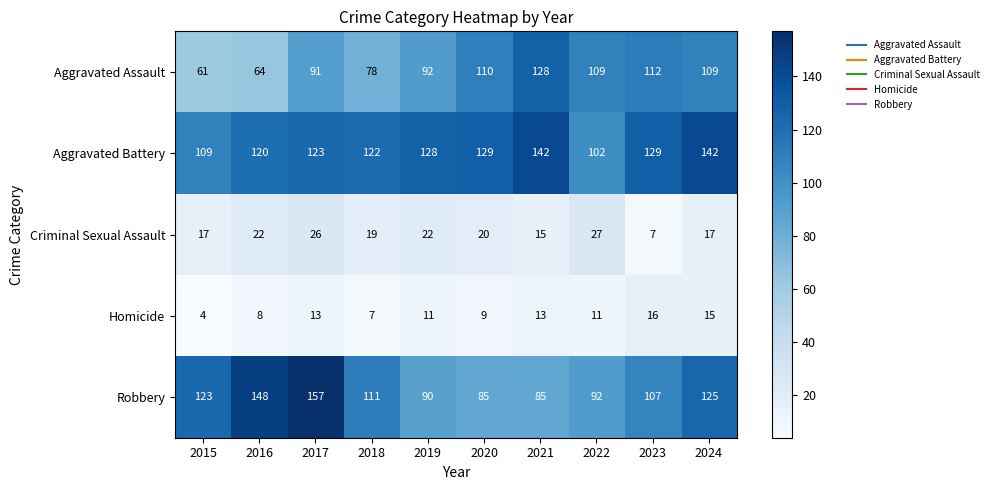

How many distinct data groups are displayed?

5